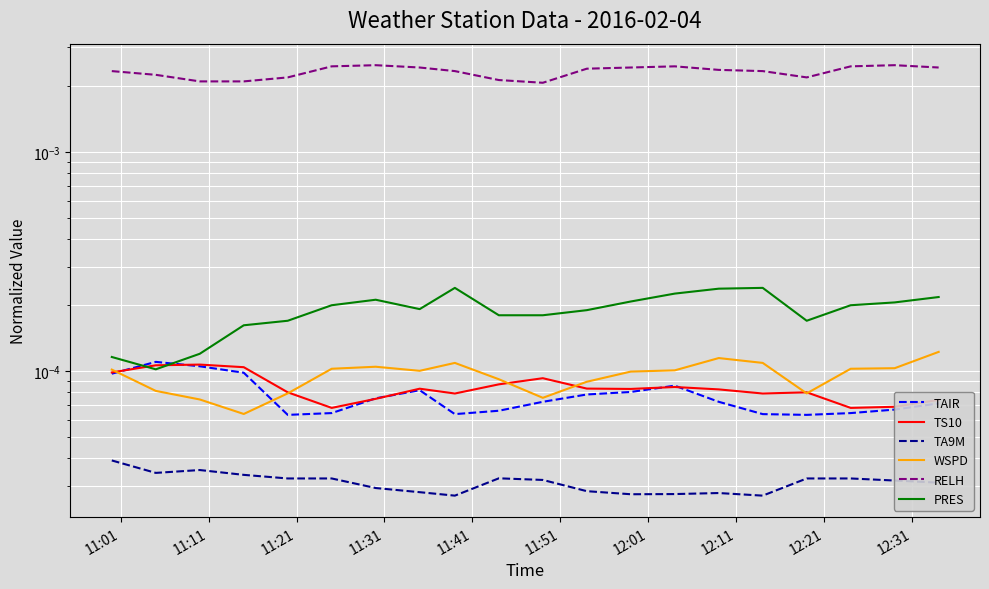

Between 11:21 and 12:31, which is larger?

11:21